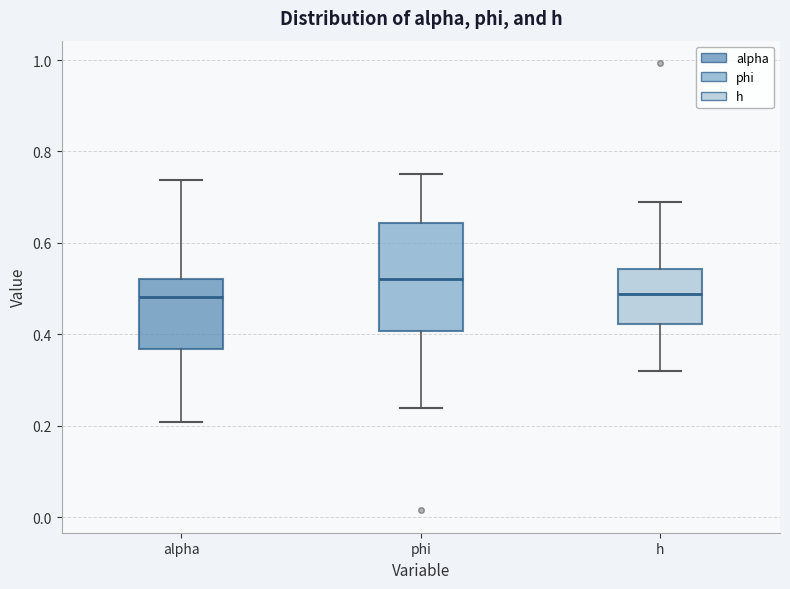

Which box is the tallest, from its lower edge to its upper edge?

phi